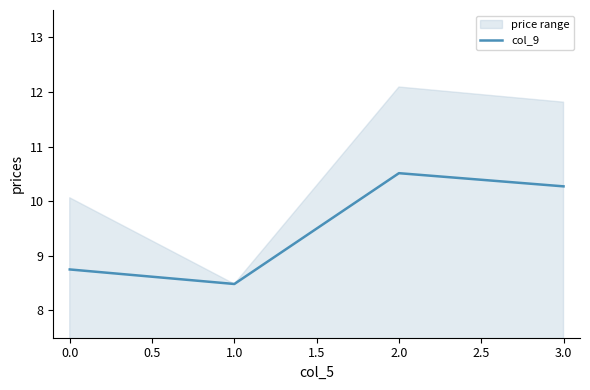

How many lines are shown in the chart?

1